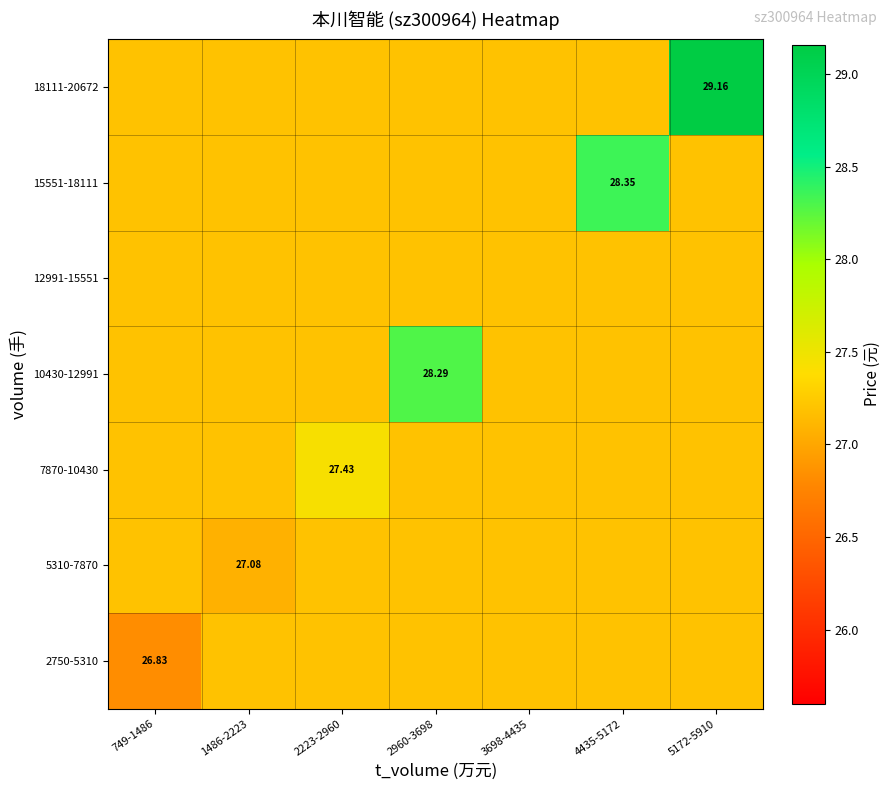

Where is 5310-7870 nearest to the value 27?

1486-2223